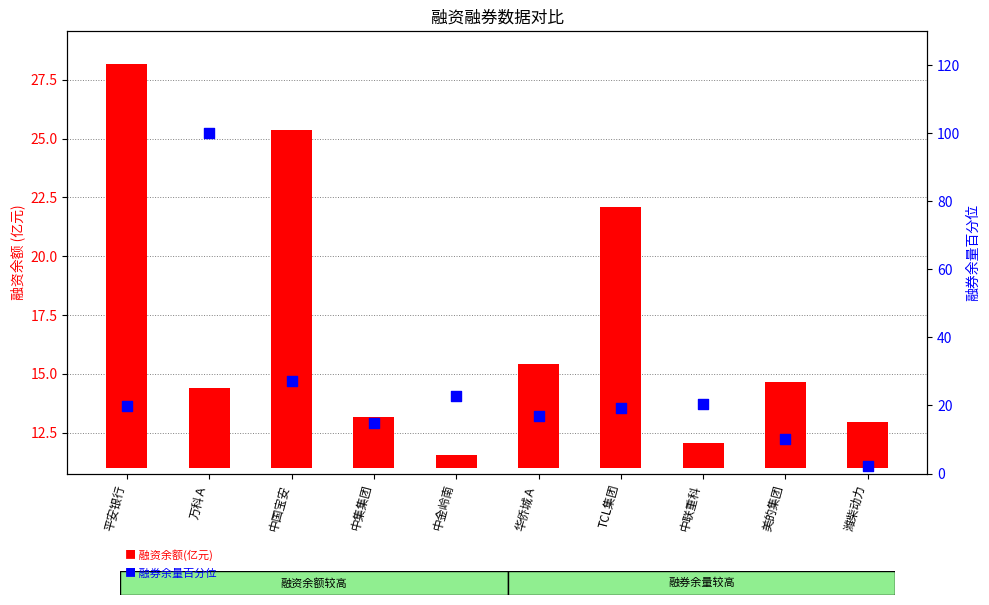

What are all the series names shown in the legend?

融资余额(亿元), 融券余量百分位